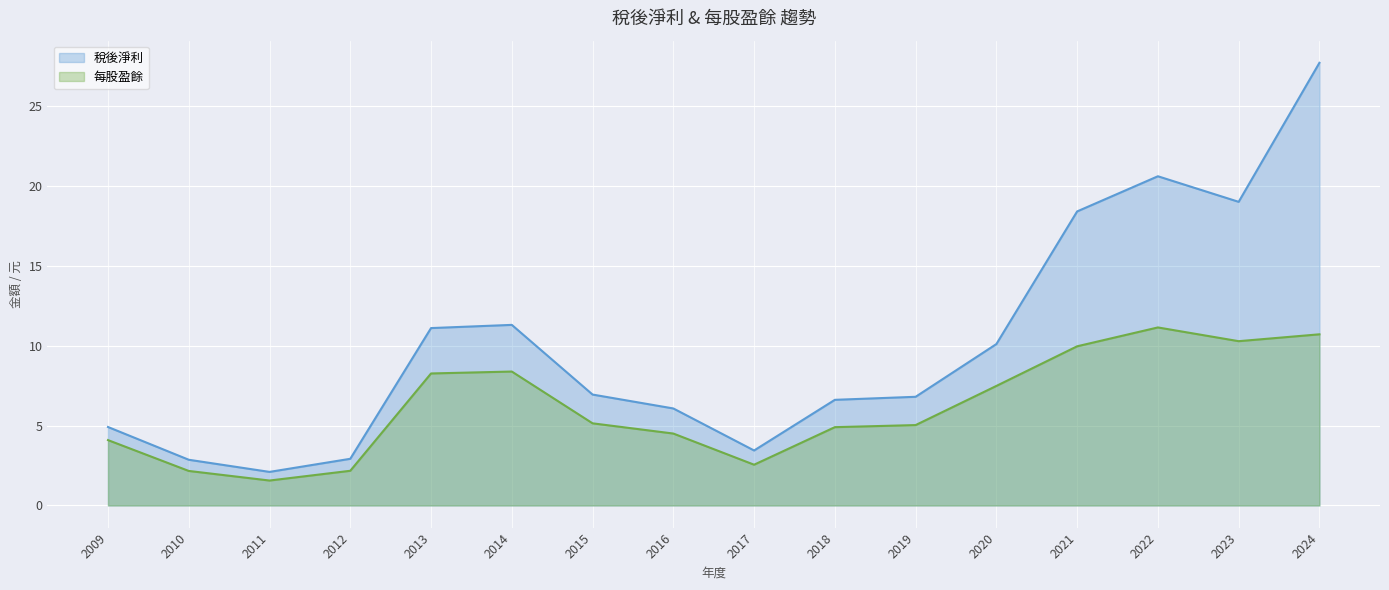

Between 2009 and 2015, which is larger?

2015